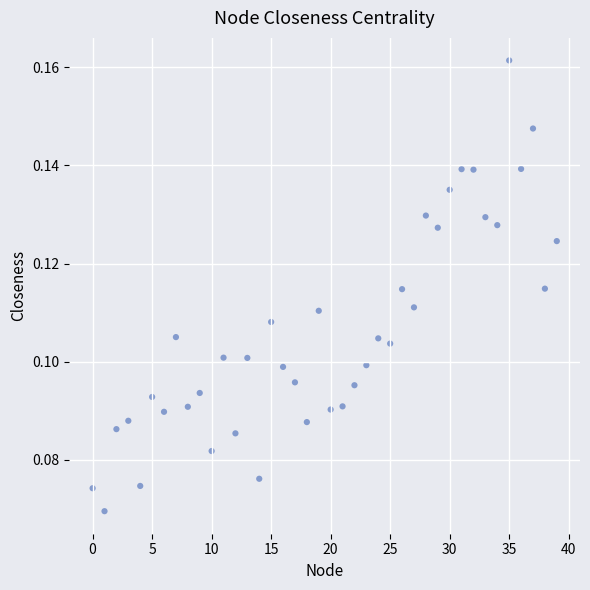

How many data points are displayed?

40